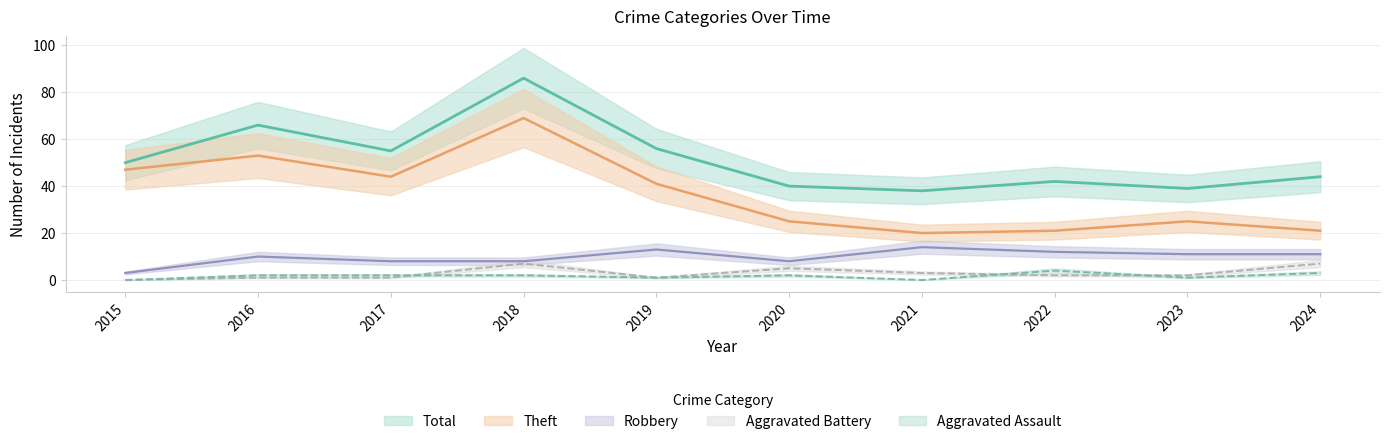

What are all the series names shown in the legend?

Robbery, Theft, Aggravated Assault, Aggravated Battery, Total